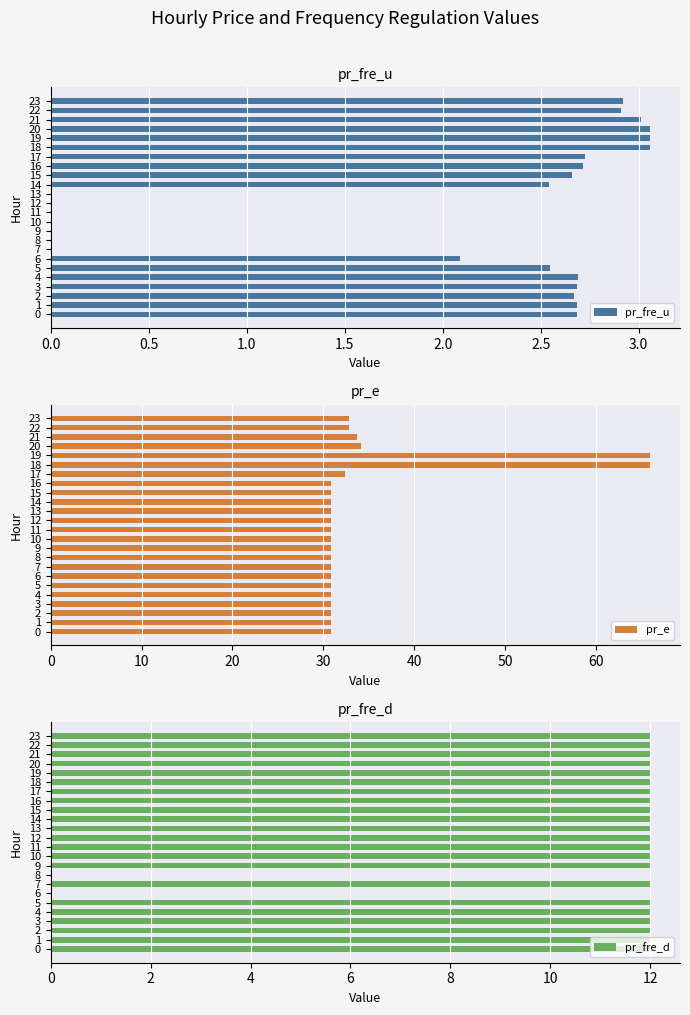

What is the sum of all pr_fre_d values?

264.0